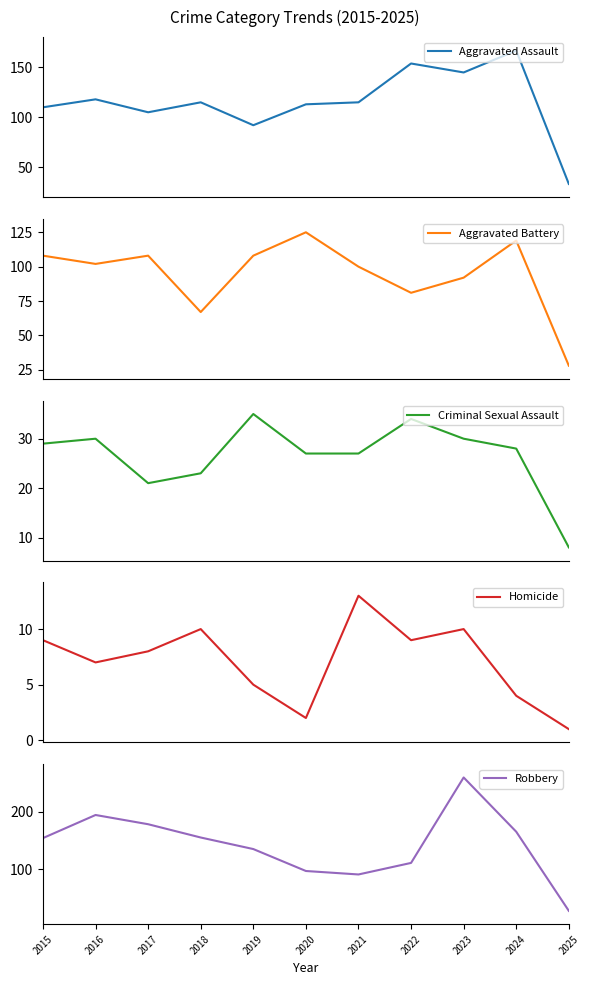

At which category does the chart reach its minimum across all series?

2025